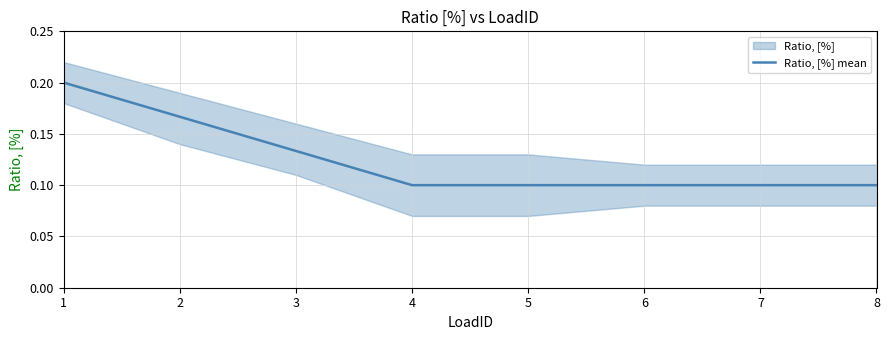

Does the chart have visible grid lines?

Yes